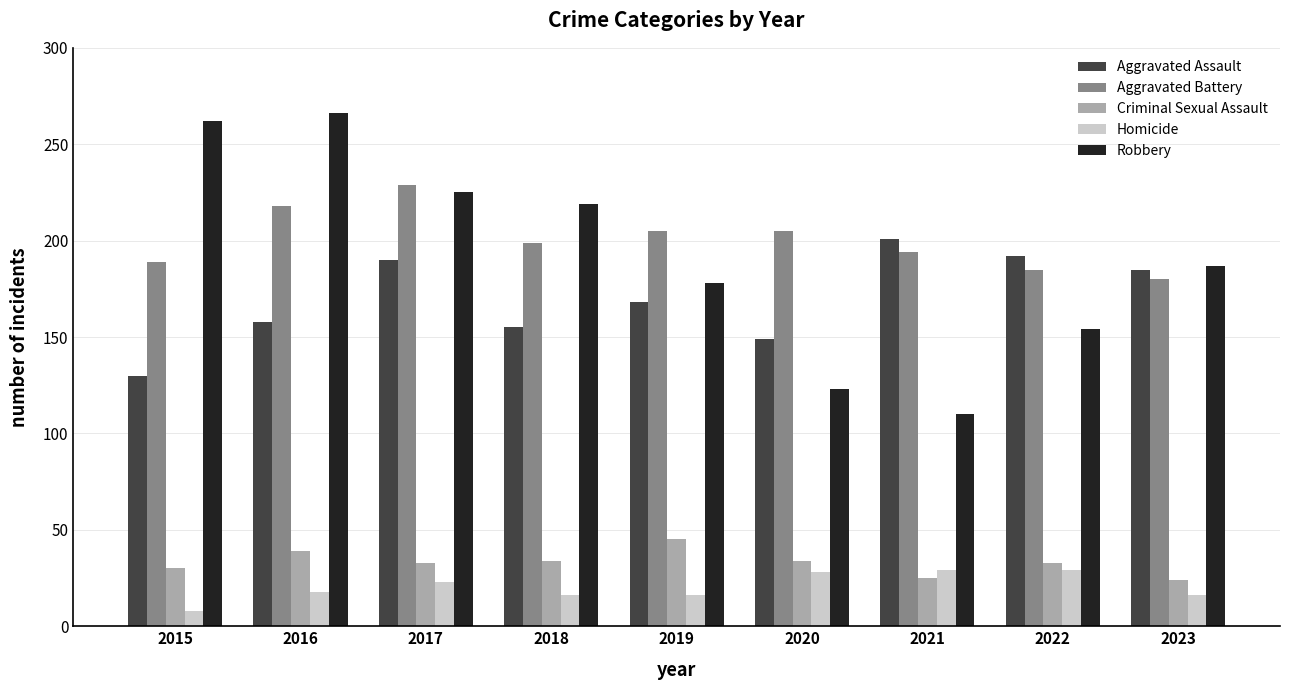

How many data points does each series have?

9